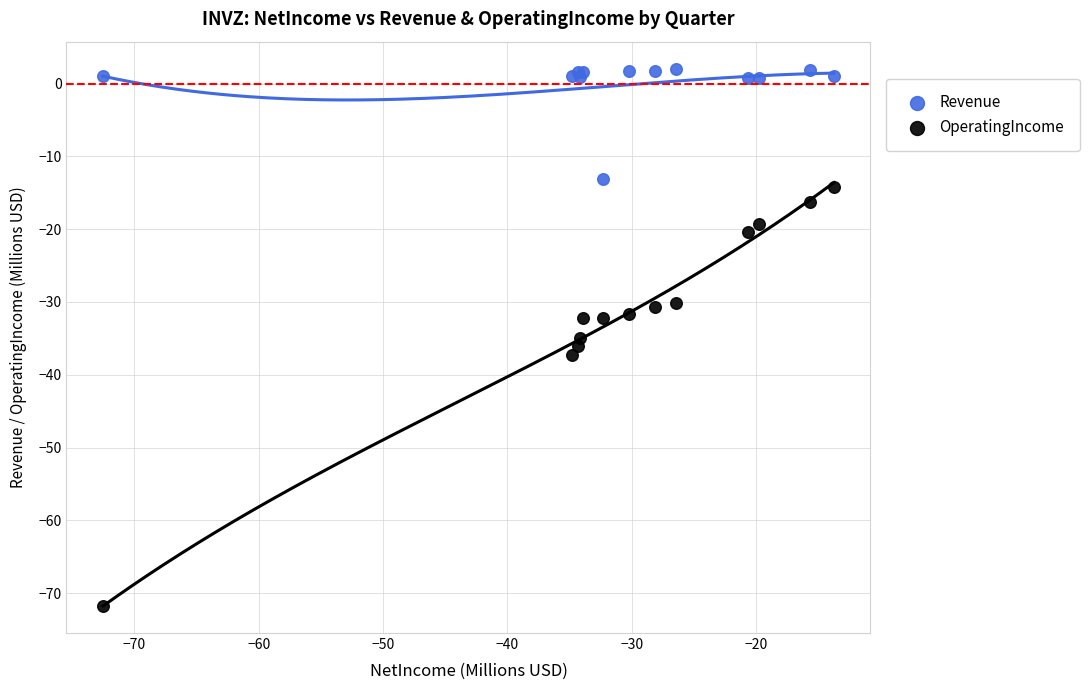

Which series reaches the minimum Y coordinate?

OperatingIncome